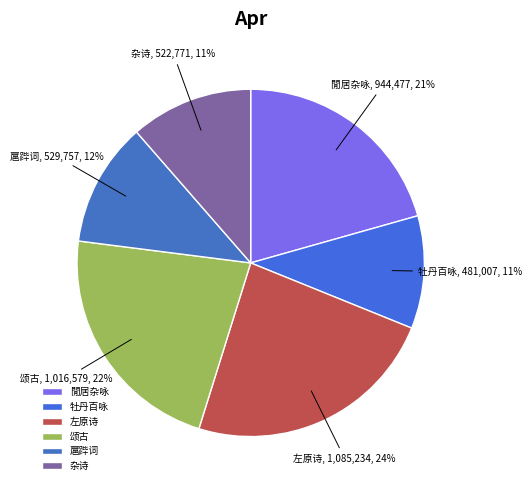

Is there a majority slice in this chart?

No